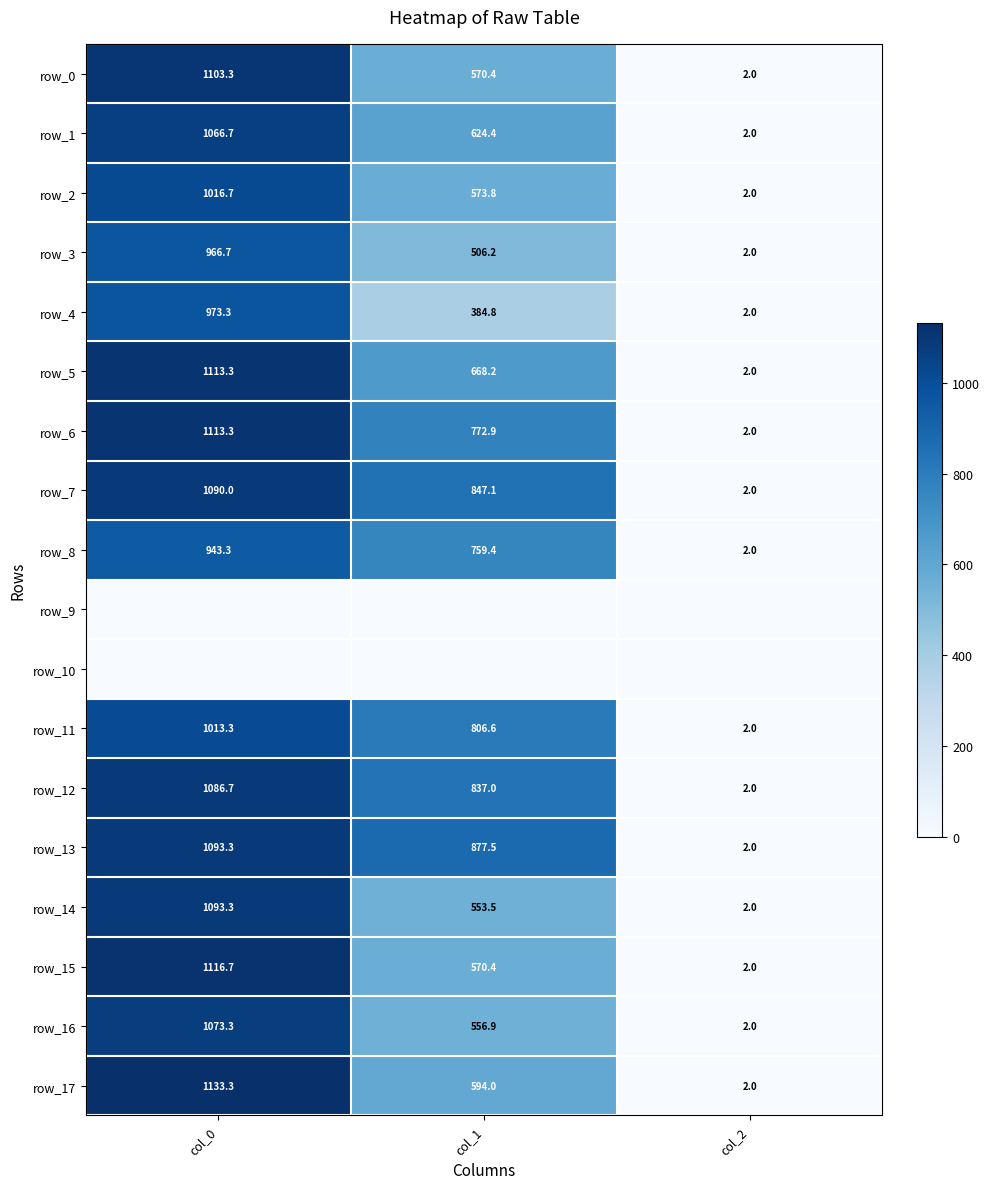

Rank the categories by row_17 value from highest to lowest.

col_0, col_1, col_2